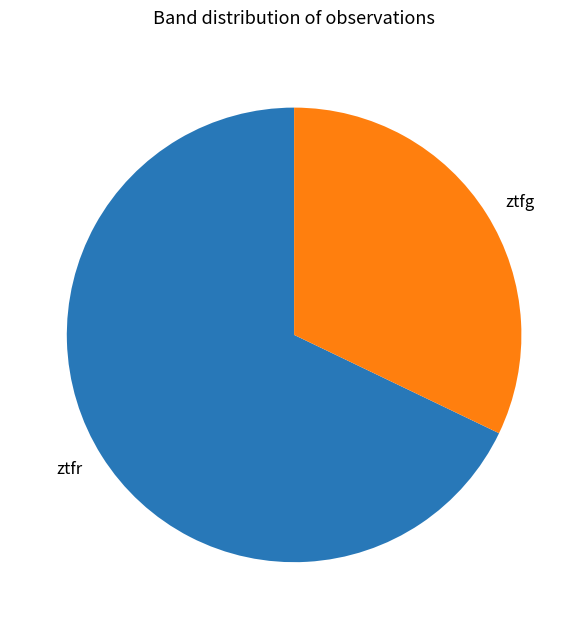

The ztfg slice represents 32% of the pie. True or false?

True